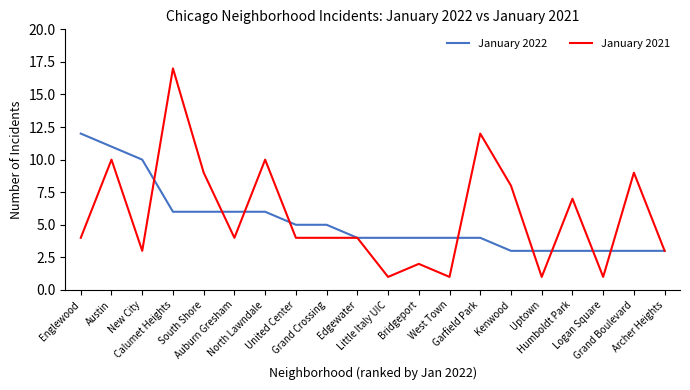

Which series has the largest total across all categories?

January 2021